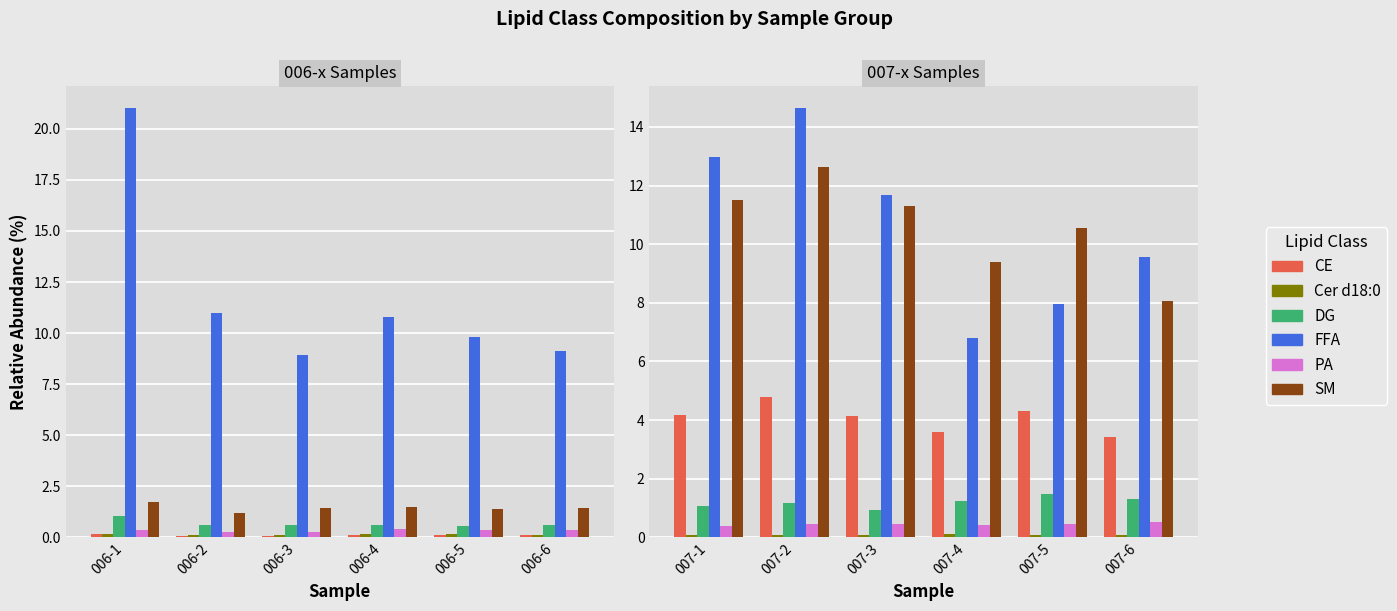

How many distinct data groups are displayed?

6